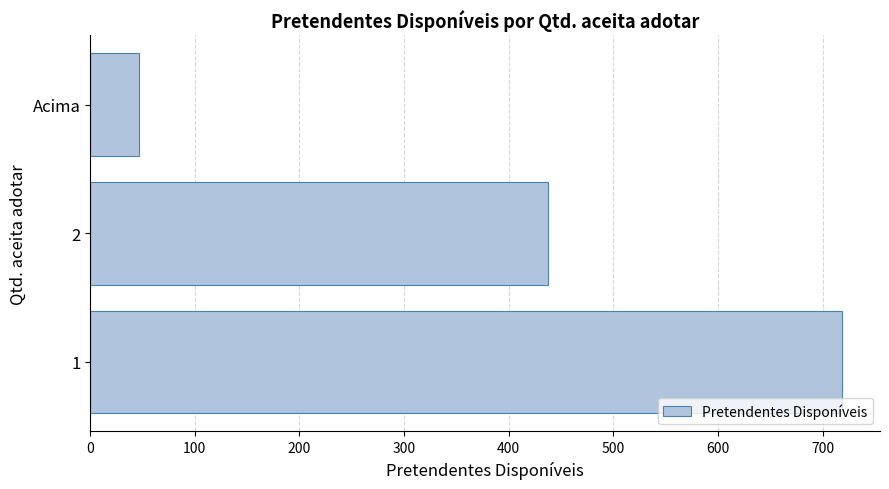

Rank the categories by value from highest to lowest.

1, 2, Acima